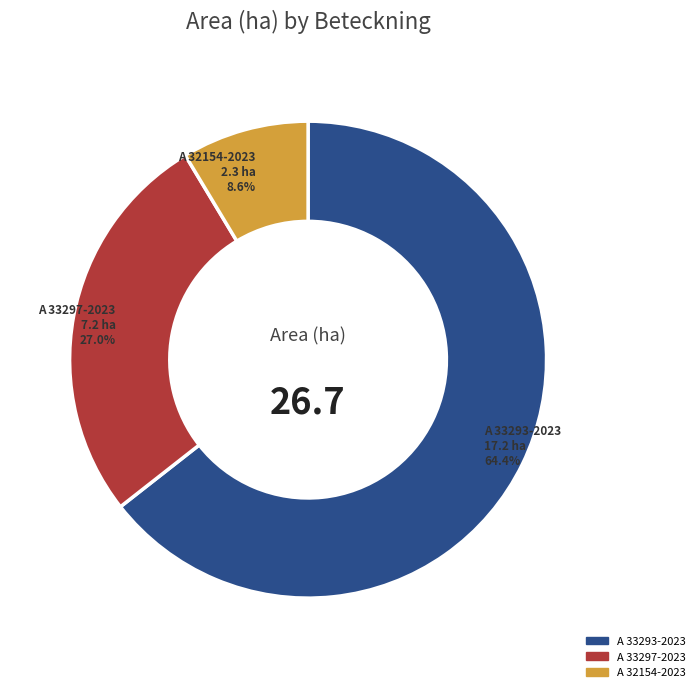

To the nearest percent, what portion does A 33297-2023 represent?

27%